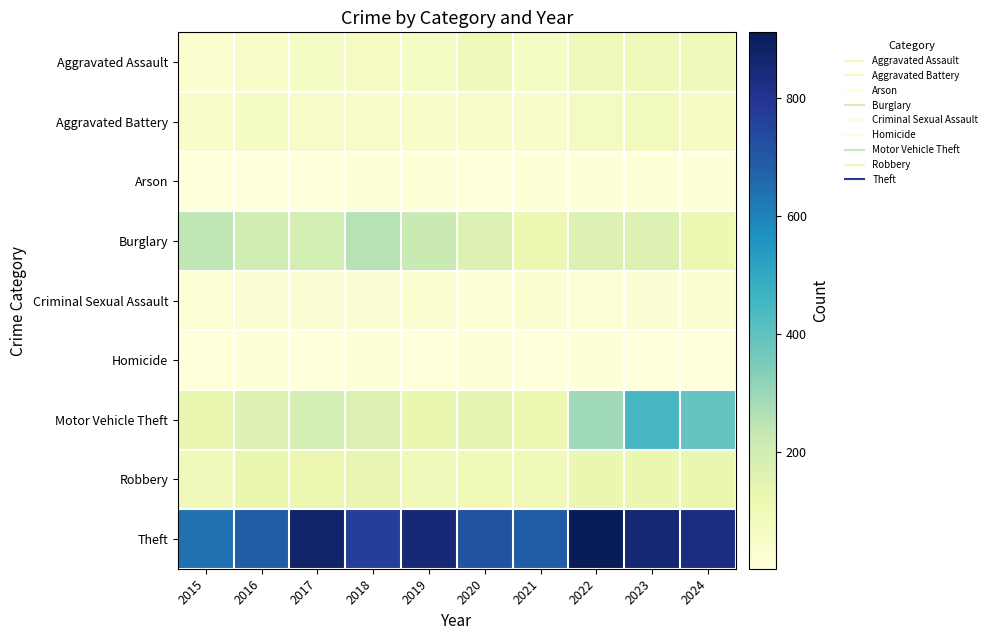

Reading left to right, what are all the values shown in this chart?

Aggravated Assault: 2015=31	2016=50	2017=59	2018=72	2019=61	2020=87	2021=58	2022=89	2023=93	2024=91
Aggravated Battery: 2015=50	2016=60	2017=54	2018=52	2019=45	2020=48	2021=43	2022=66	2023=83	2024=64
Arson: 2015=3	2016=3	2017=1	2018=6	2019=5	2020=4	2021=6	2022=7	2023=6	2024=5
Burglary: 2015=236	2016=194	2017=192	2018=257	2019=221	2020=163	2021=117	2022=163	2023=167	2024=112
Criminal Sexual Assault: 2015=13	2016=20	2017=19	2018=20	2019=29	2020=12	2021=25	2022=18	2023=20	2024=23
Homicide: 2015=4	2016=8	2017=2	2018=5	2019=3	2020=6	2021=2	2022=6	2023=4	2024=4
Motor Vehicle Theft: 2015=125	2016=163	2017=191	2018=164	2019=125	2020=134	2021=113	2022=291	2023=444	2024=388
Robbery: 2015=87	2016=123	2017=115	2018=130	2019=89	2020=94	2021=95	2022=125	2023=125	2024=119
Theft: 2015=641	2016=689	2017=873	2018=767	2019=855	2020=713	2021=691	2022=912	2023=861	2024=831